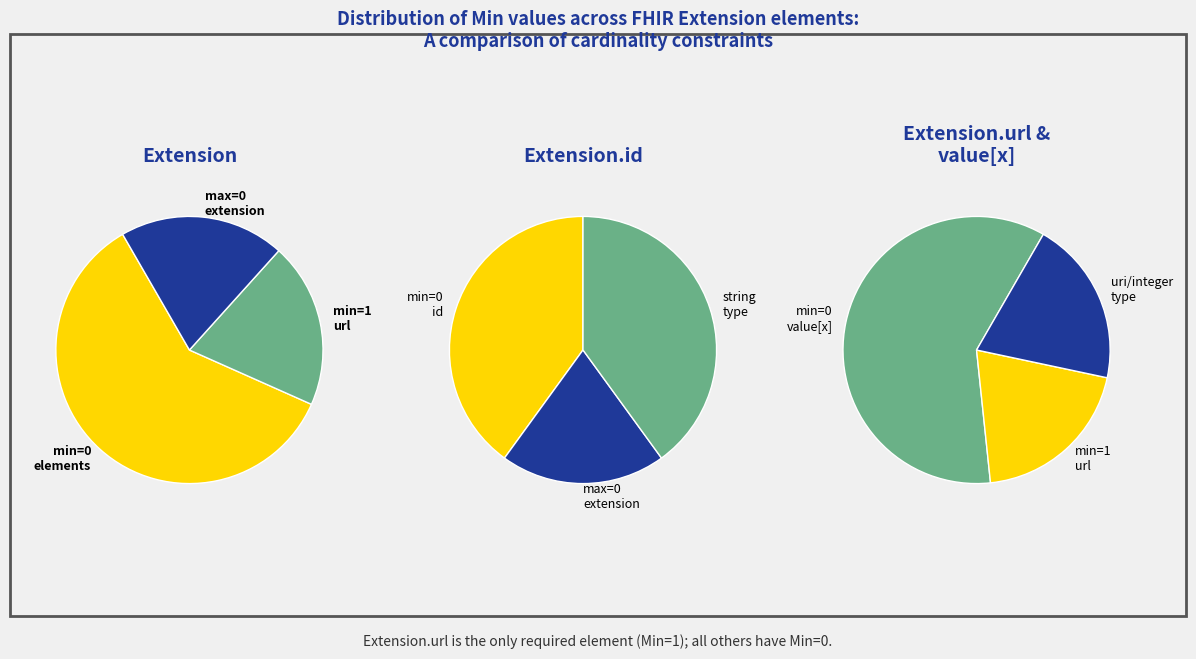

What percentage do Extension.id and Extension.url together represent?

100.0%